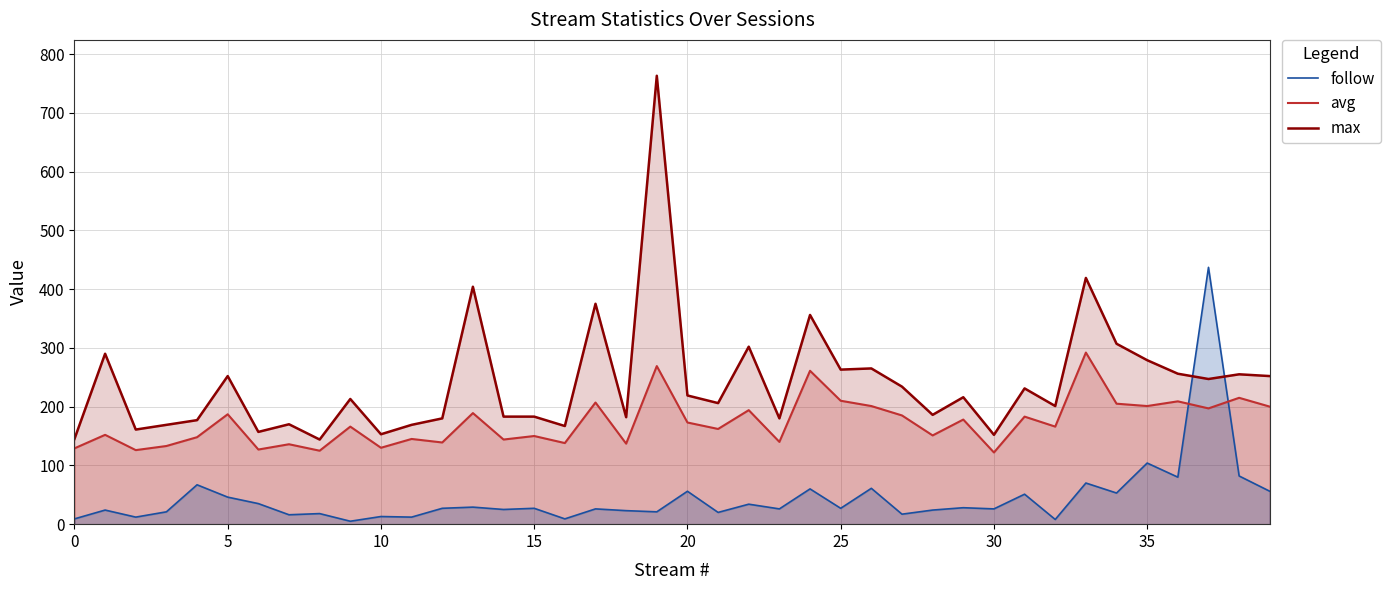

Which series has the largest total across all categories?

max